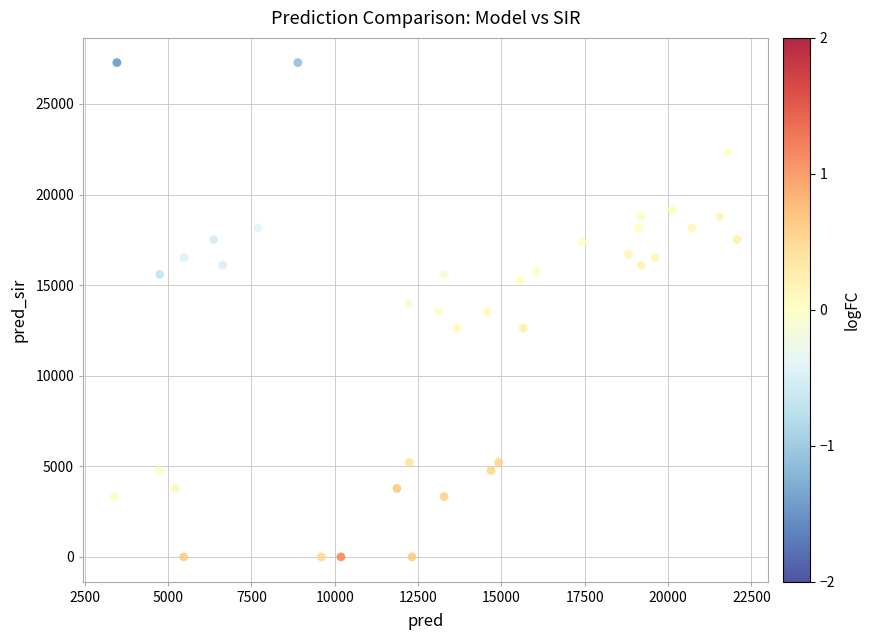

What is the range of X values (max minus min)?

18674.0